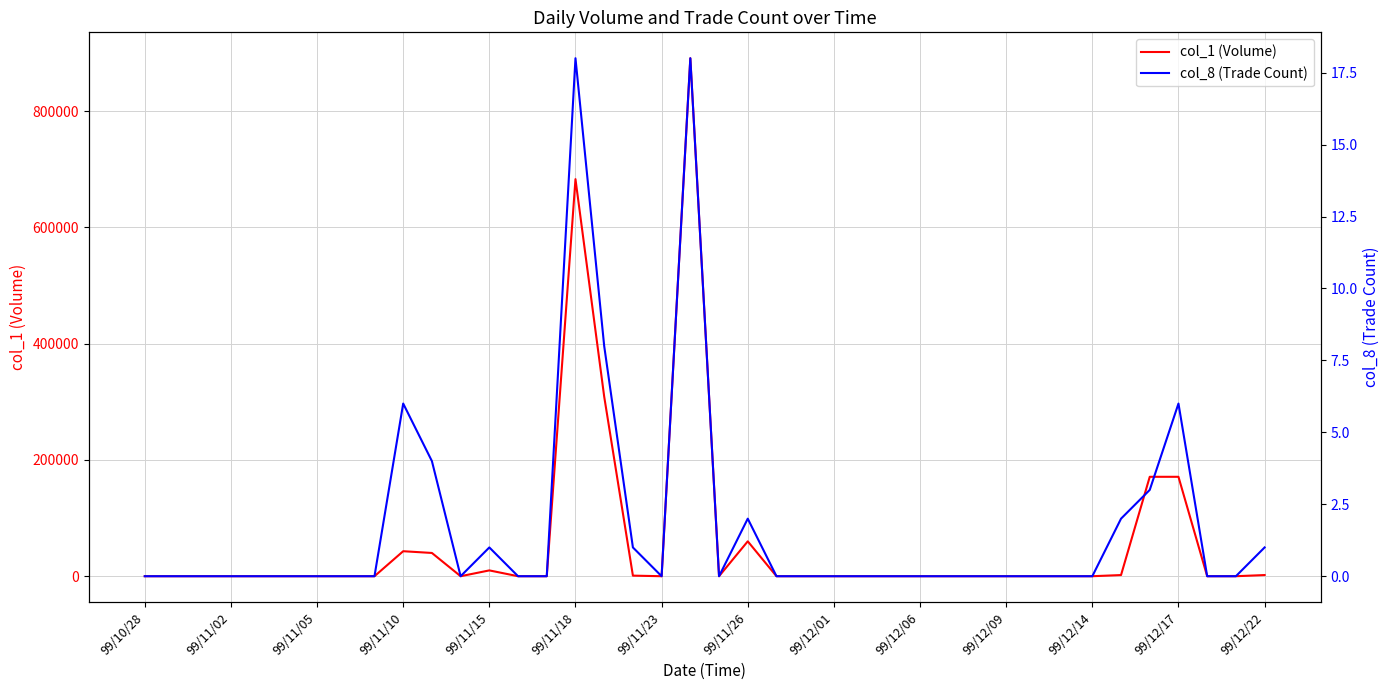

The col_1 (Volume) series shows 3567 at 99/12/22. True or false?

False